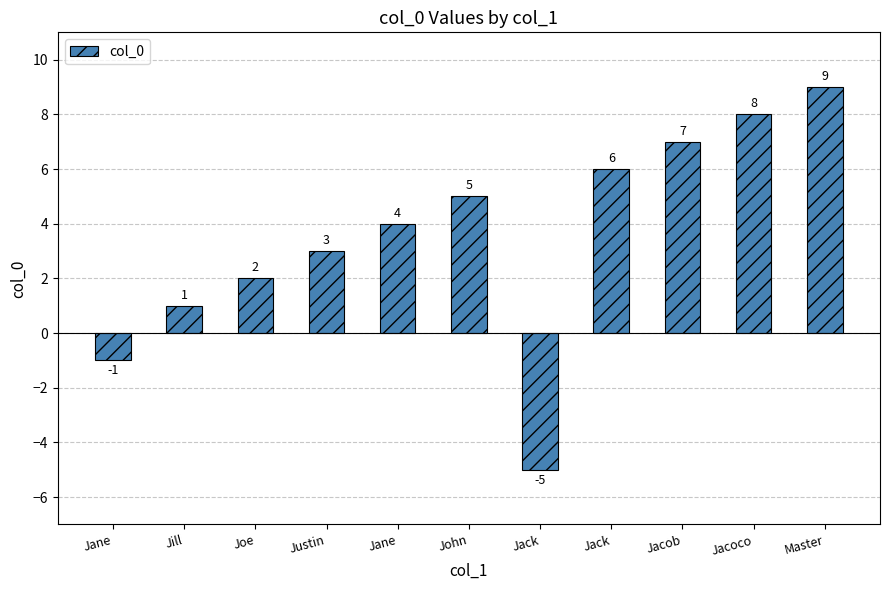

Reading left to right, what are all the values shown in this chart?

Jane=-1	Jill=1	Joe=2	Justin=3	Jane=4	John=5	Jack=-5	Jack=6	Jacob=7	Jacoco=8	Master=9